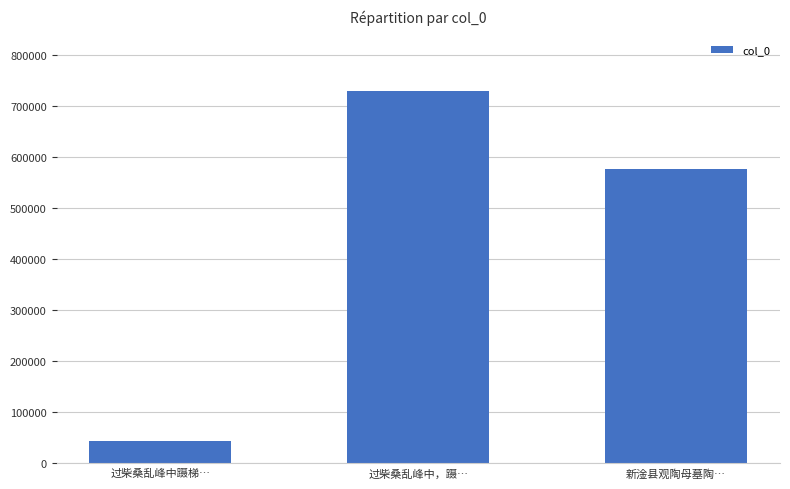

What is the sum of all values?

1348533